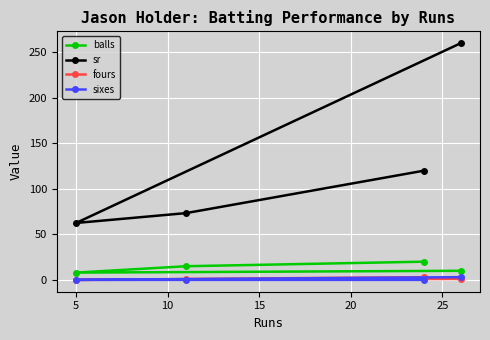

How many values in the fours series exceed 1?

1